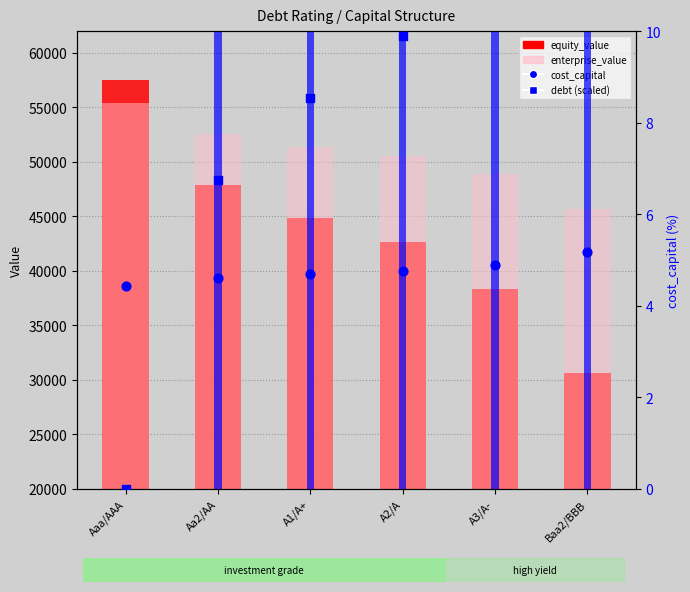

Is the value of enterprise_value at A3/A- greater than the value of debt_capital (x100) at Baa2/BBB?

Yes